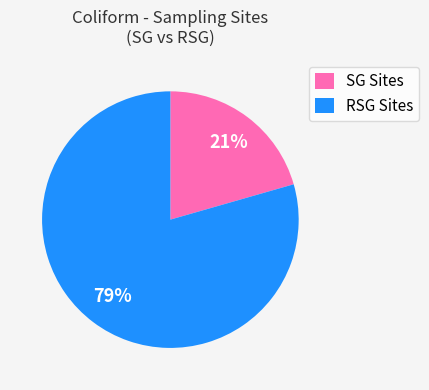

Which category has the biggest portion of the pie?

RSG Sites